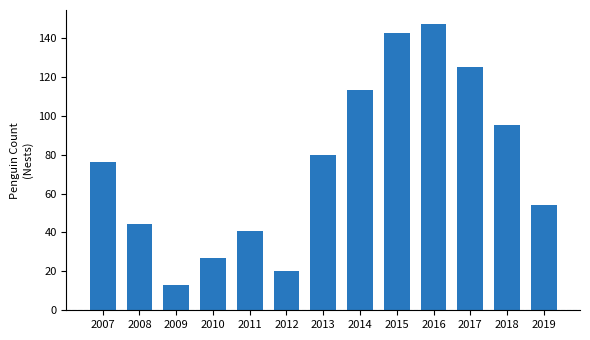

What is the difference between the values at 2007 and 2018?

19.0